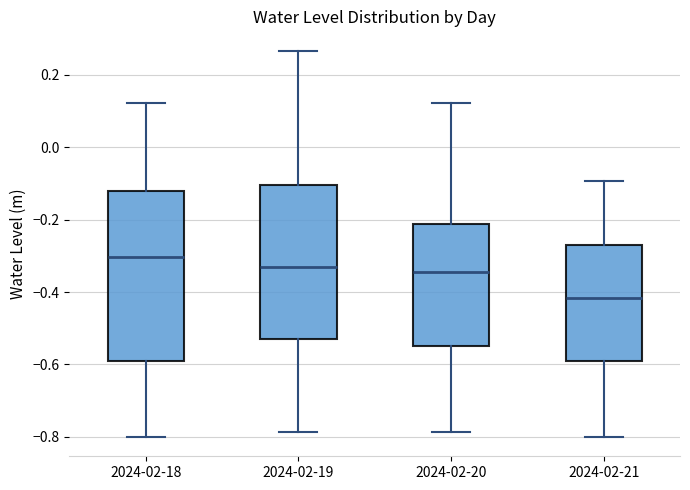

Reading left to right, transcribe this box plot: for each box, give where its median line is, the range the box spans, and where its two whiskers end, as read against the y-axis. The values are not printed on the chart, so give them approximately, as read against the axis.

2024-02-18: median -0.30, box -0.60 to -0.12, whiskers -0.80 to 0.12
2024-02-19: median -0.34, box -0.52 to -0.10, whiskers -0.78 to 0.26
2024-02-20: median -0.34, box -0.54 to -0.22, whiskers -0.78 to 0.12
2024-02-21: median -0.42, box -0.60 to -0.26, whiskers -0.80 to -0.10